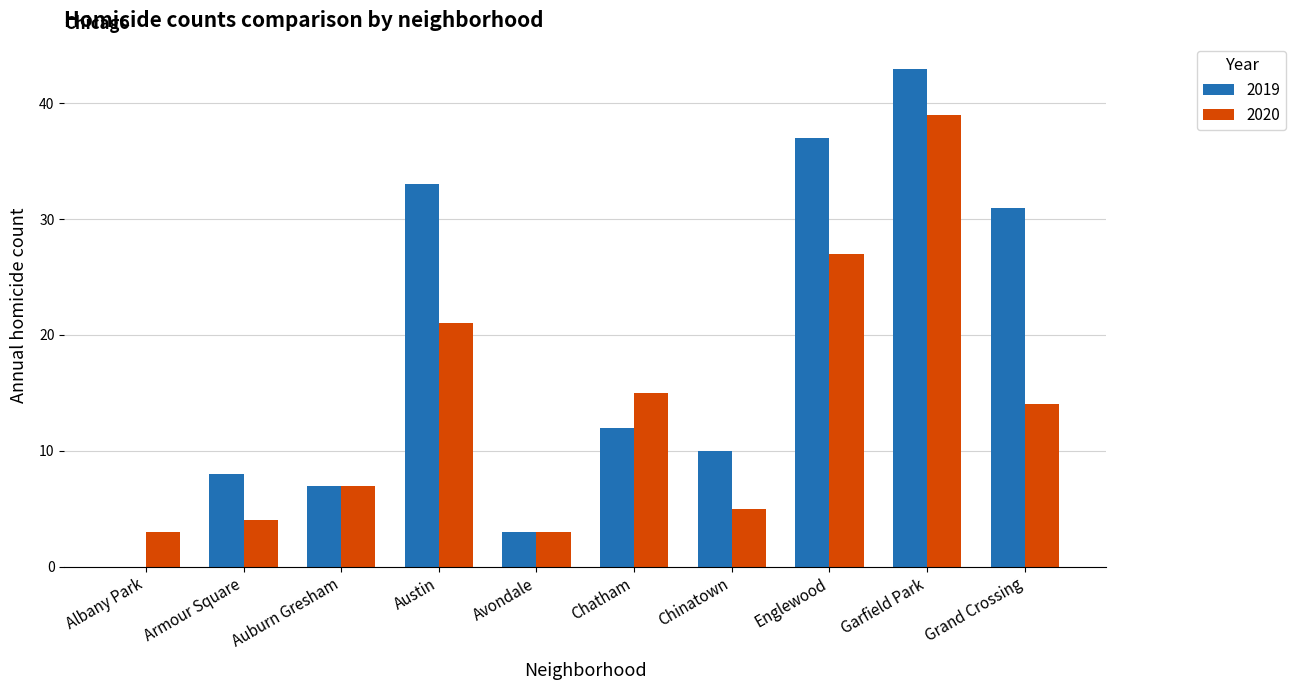

What are all the series names shown in the legend?

2019, 2020